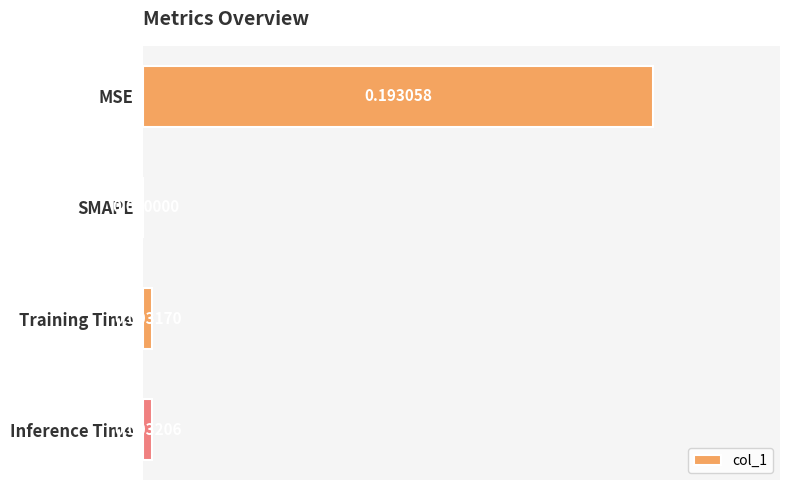

Are the bars horizontal?

Yes